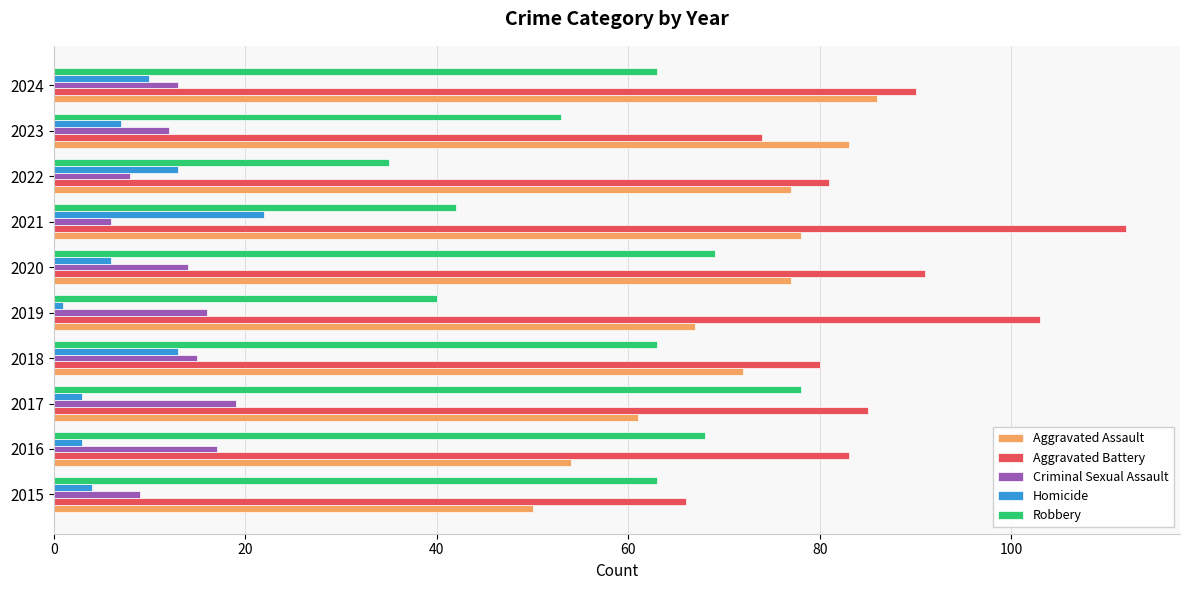

At 2019, list the series in order from smallest to largest.

Homicide, Criminal Sexual Assault, Robbery, Aggravated Assault, Aggravated Battery